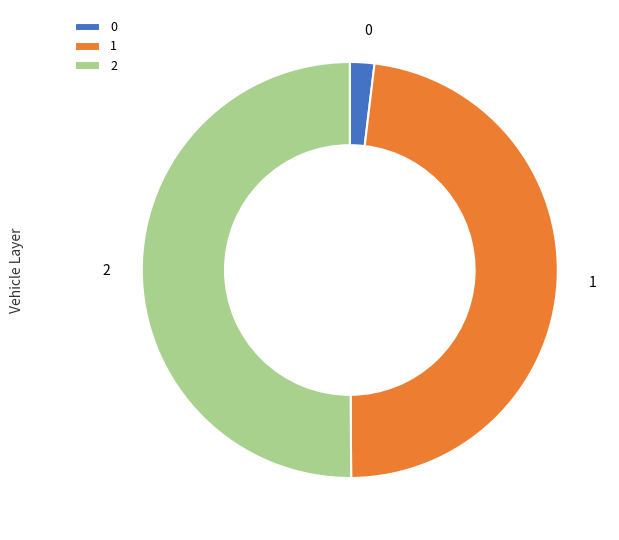

How many slices are in this pie chart?

3